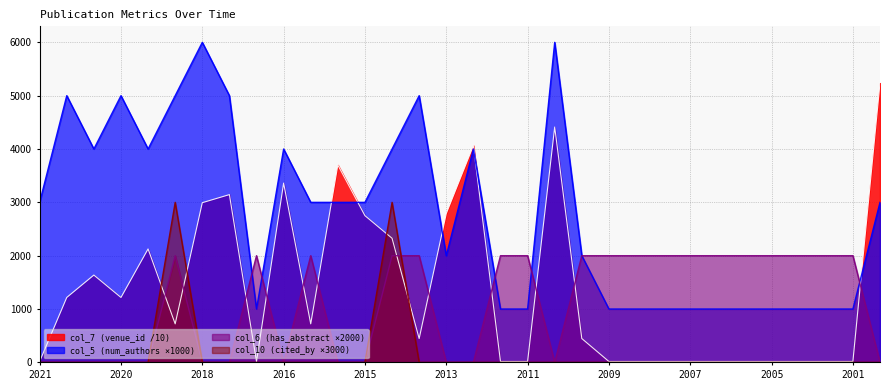

List the series in order of their peak value, lowest first.

col_6 (has_abstract ×2000), col_10 (cited_by ×3000), col_7 (venue_id /10), col_5 (num_authors ×1000)